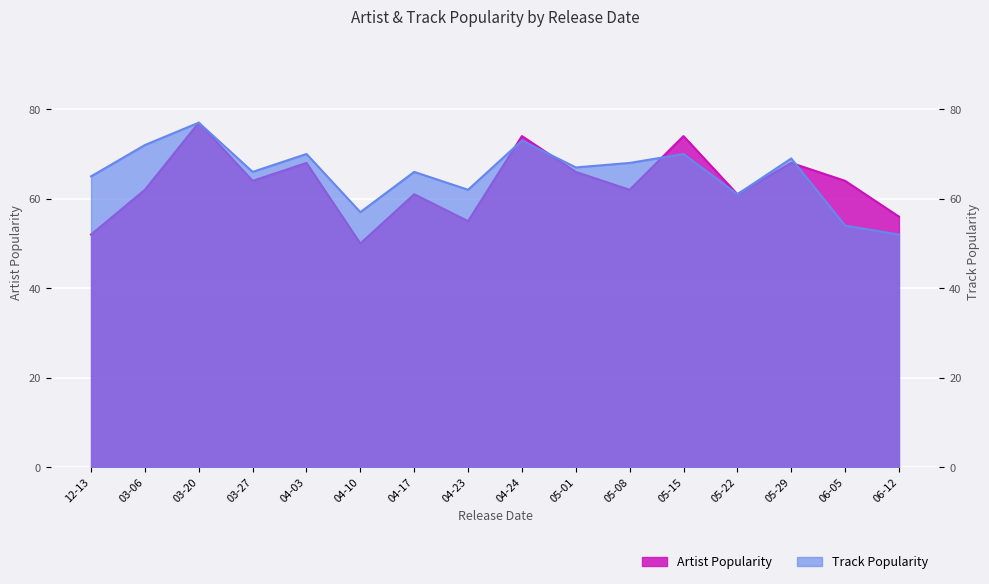

What is the greatest value displayed?

77